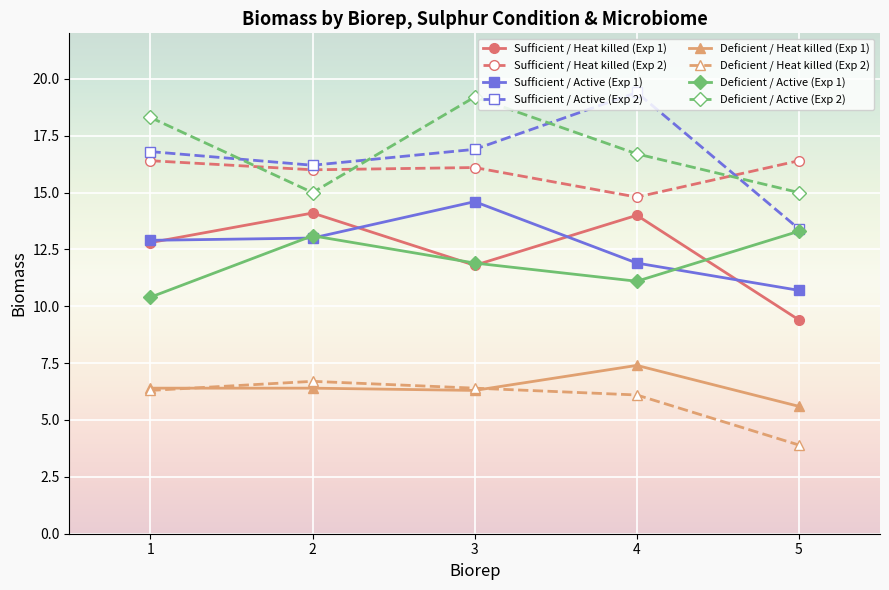

Which series changed the most between 2 and 3?

Deficient / Active (Exp 2)